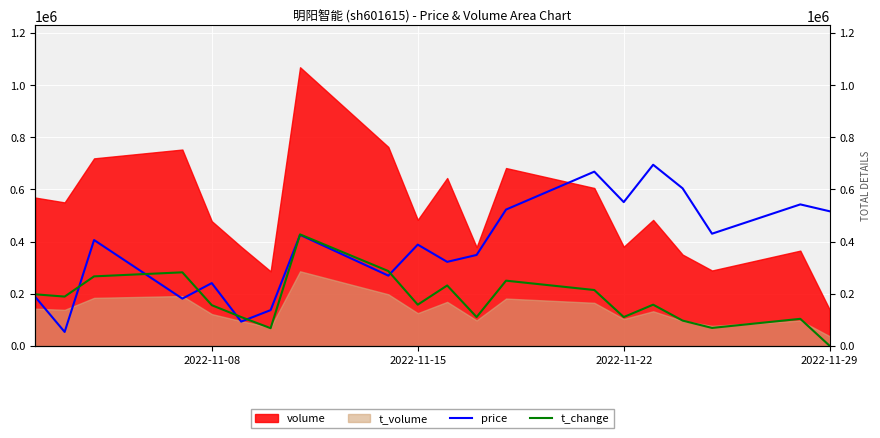

True or false: price has more than 1 interior local peaks.

True